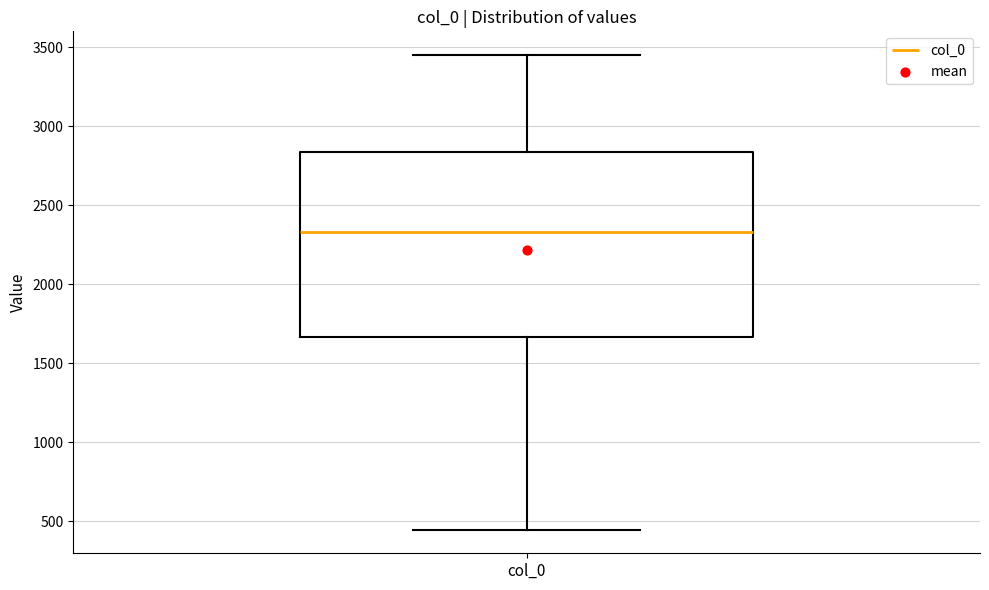

Transcribe this box plot: give where the median line is, the range the box spans, and where the two whiskers end, as read against the y-axis. The values are not printed on the chart, so give them approximately, as read against the axis.

median 2350, box 1650 to 2850, whiskers 450 to 3450